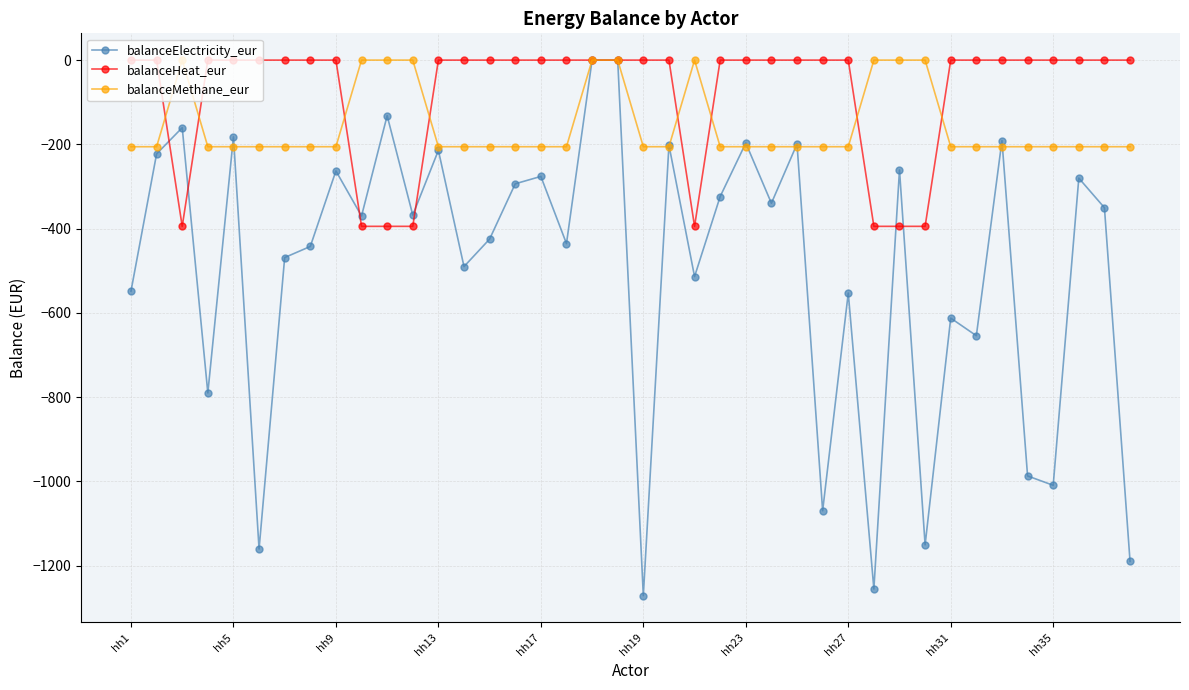

How many data points in balanceElectricity_eur are above -367?

19